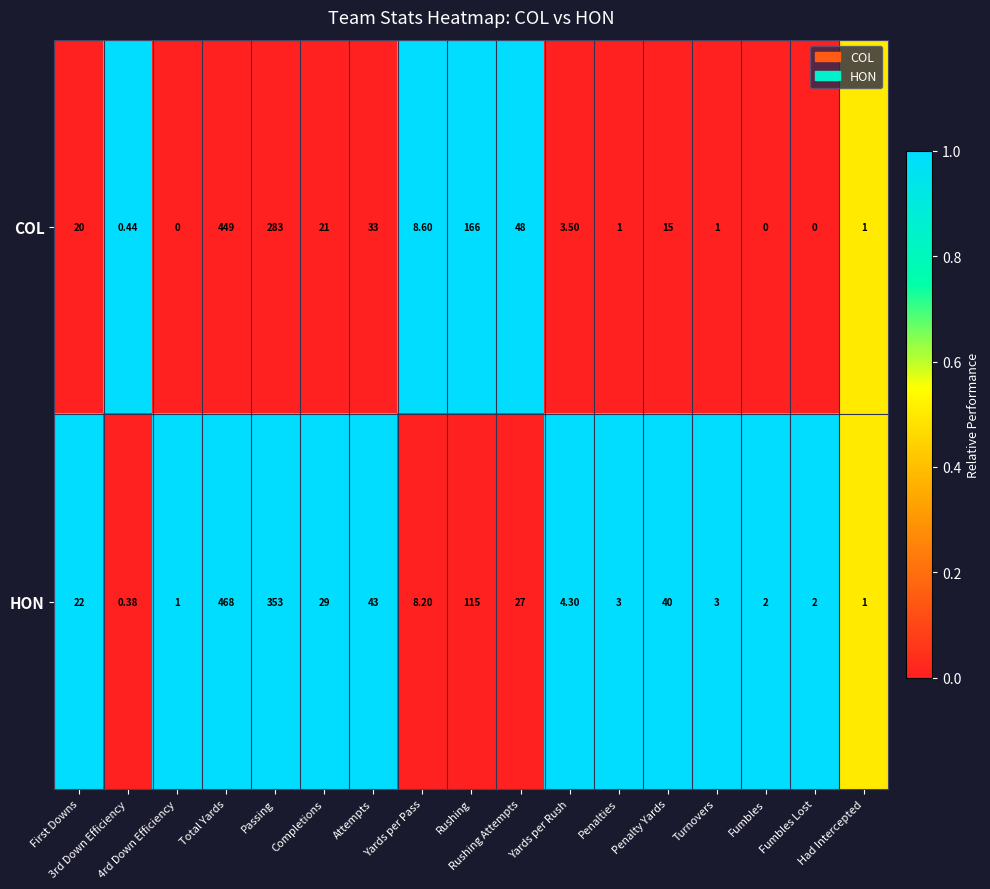

List the series in order of their overall mean, lowest first.

COL, HON